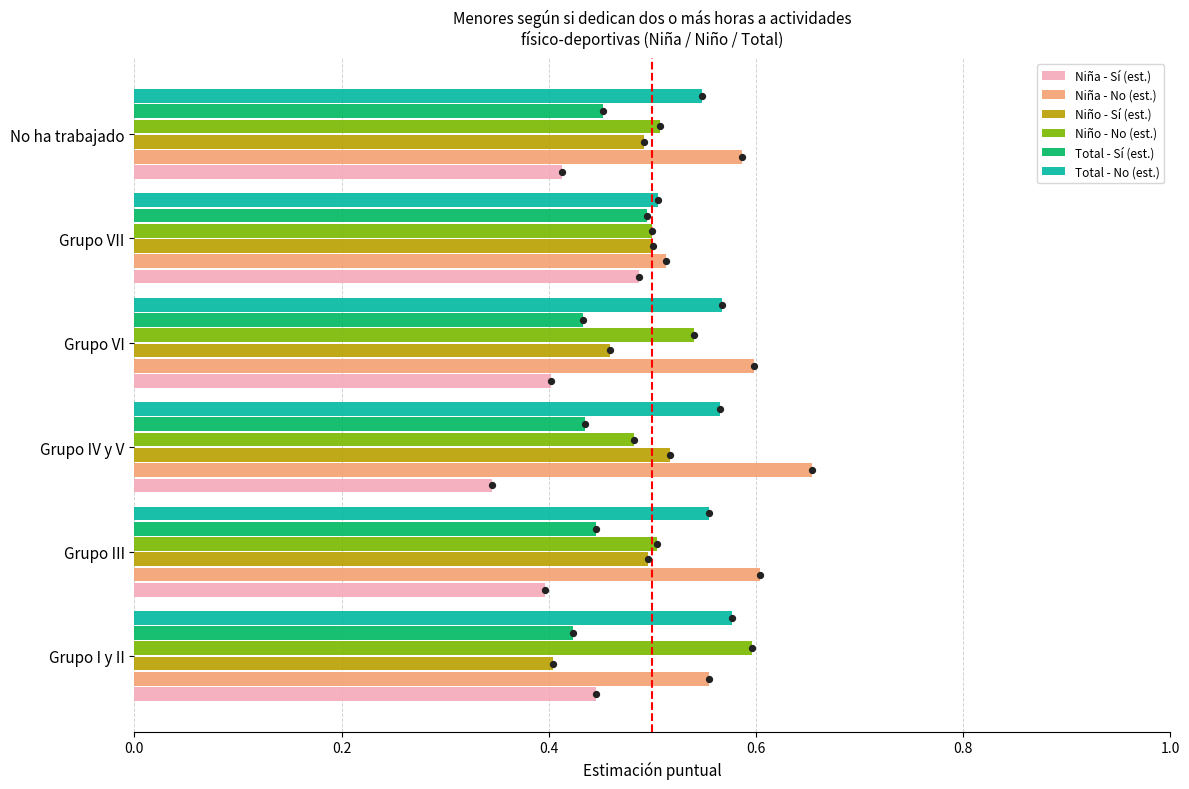

Is the value of Niño - No (est.) at Grupo I y II greater than the value of Total - Sí (est.) at Grupo I y II?

Yes